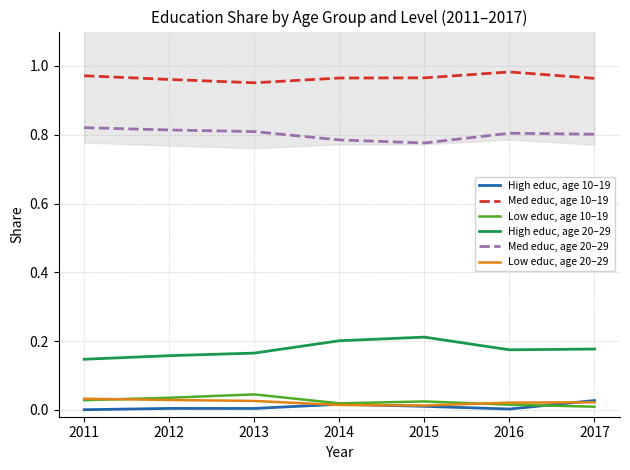

True or false: High educ, age 10–19 and Med educ, age 10–19 intersect in this chart.

False